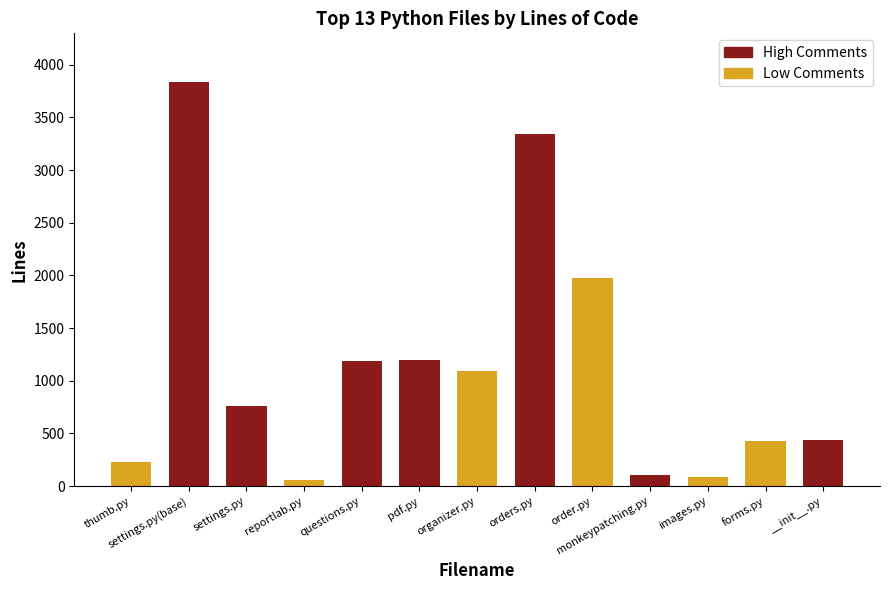

What is the value of the 10th bar from the left?

102